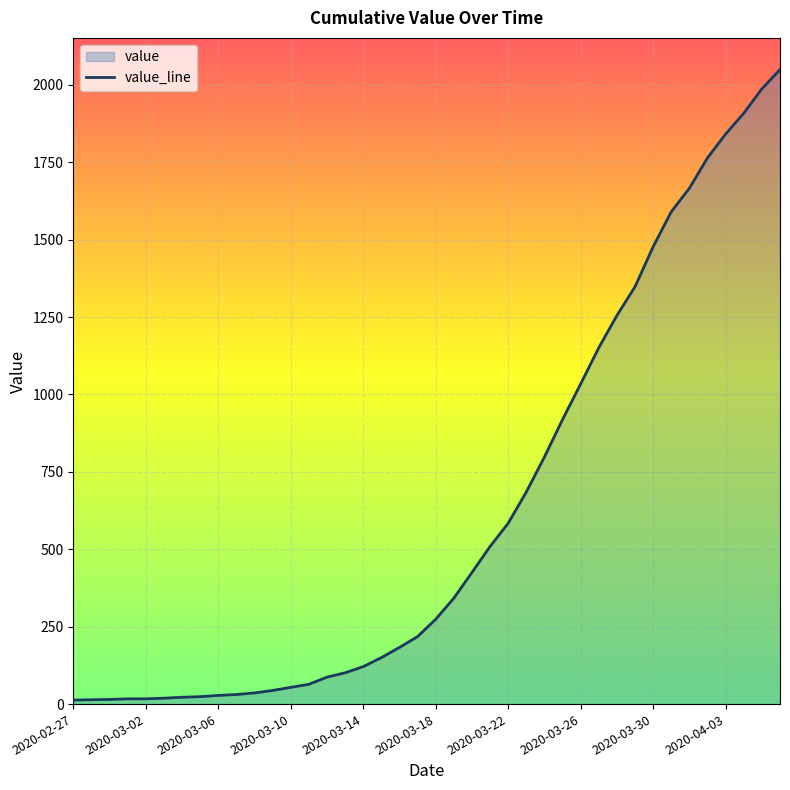

True or false: the data has more than 0 interior local peaks.

False